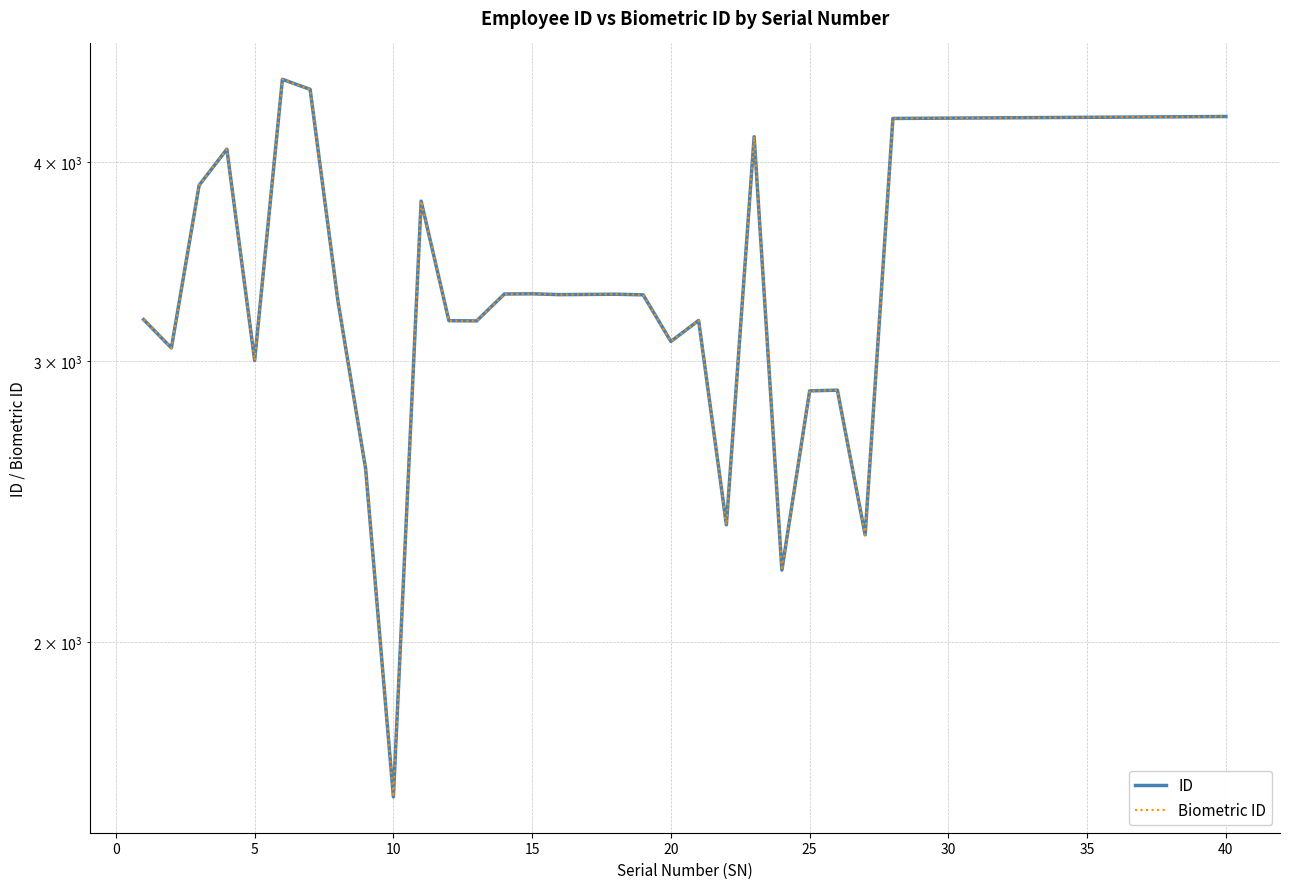

What is the smallest value displayed?

1599